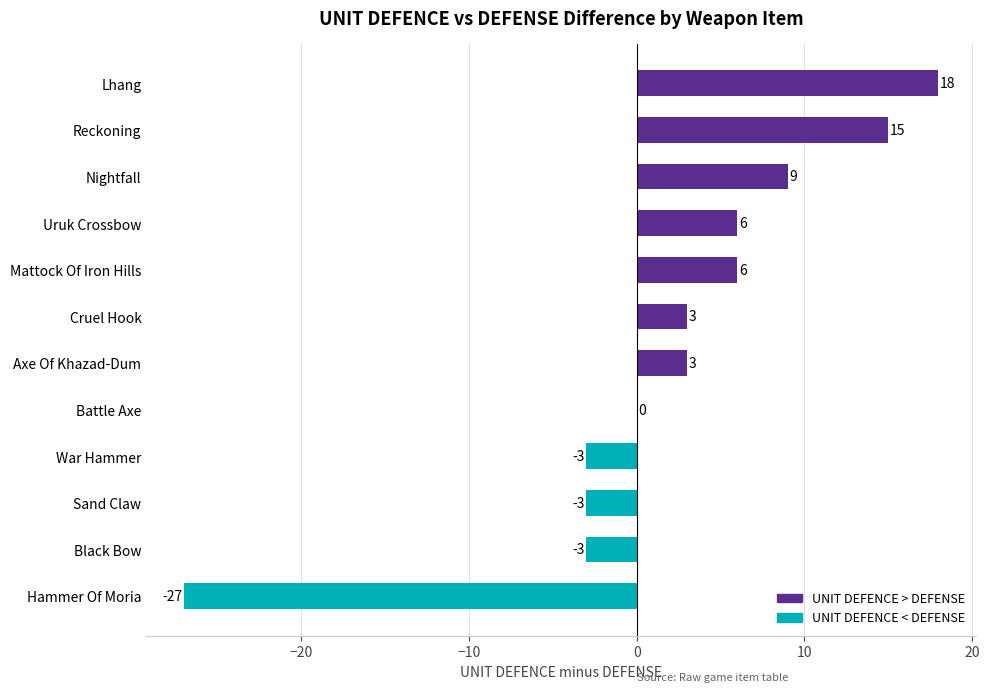

What is the change in value from Axe Of Khazad-Dum to Nightfall?

+6